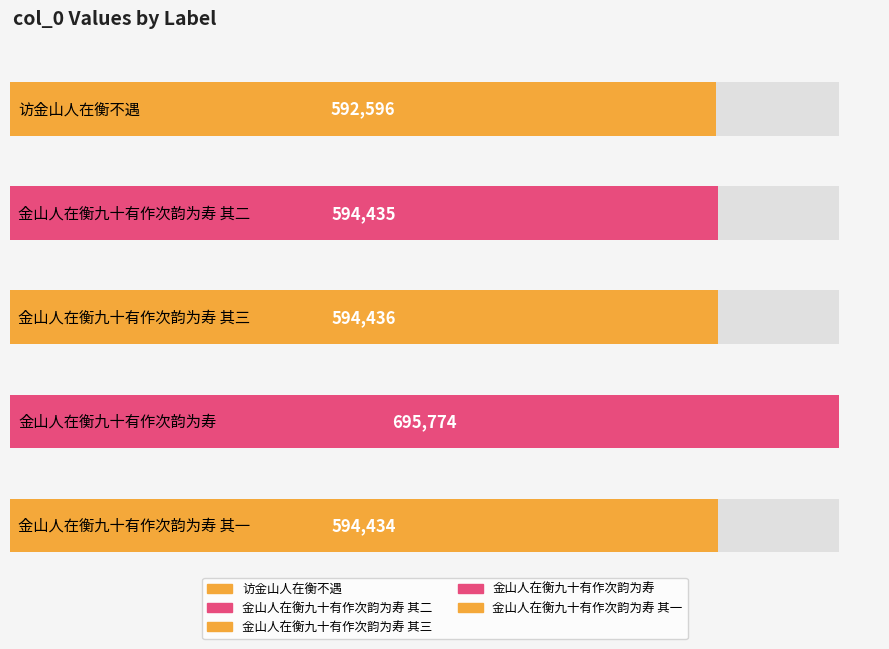

Rank the categories by value from lowest to highest.

访金山人在衡不遇, 金山人在衡九十有作次韵为寿 其一, 金山人在衡九十有作次韵为寿 其二, 金山人在衡九十有作次韵为寿 其三, 金山人在衡九十有作次韵为寿